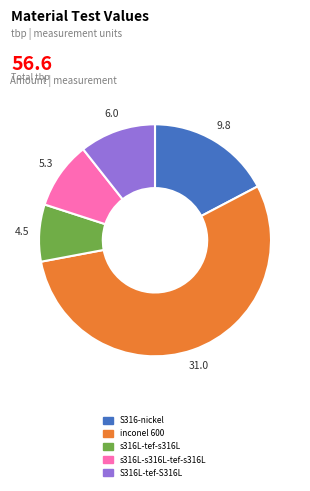

Rank the categories by value from lowest to highest.

s316L-tef-s316L, s316L-s316L-tef-s316L, S316L-tef-S316L, S316-nickel, inconel 600